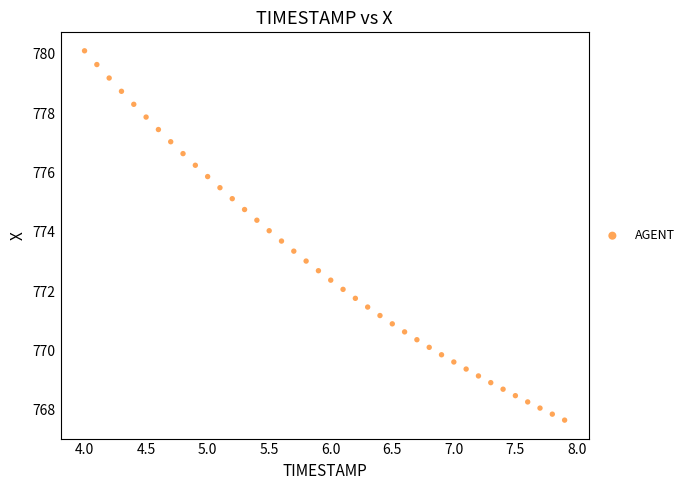

What is the range of Y values (max minus min)?

12.4